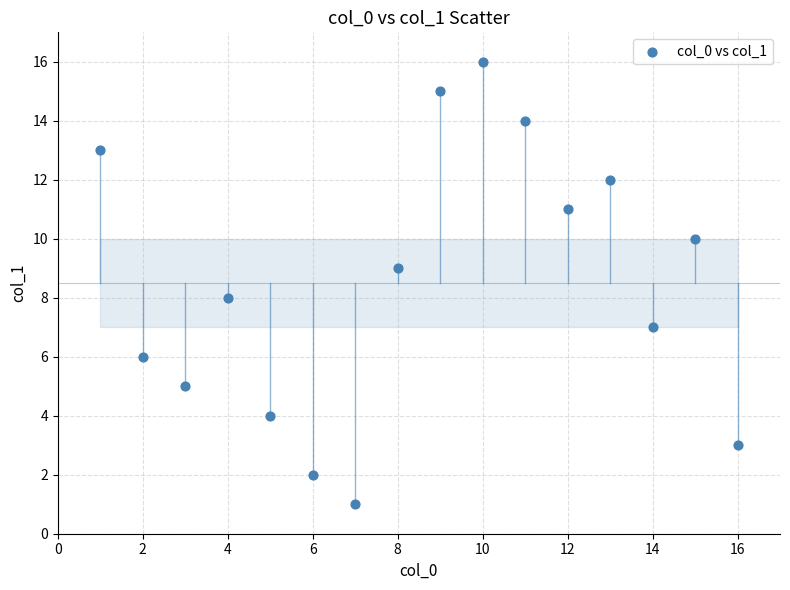

What is the range of Y values (max minus min)?

15